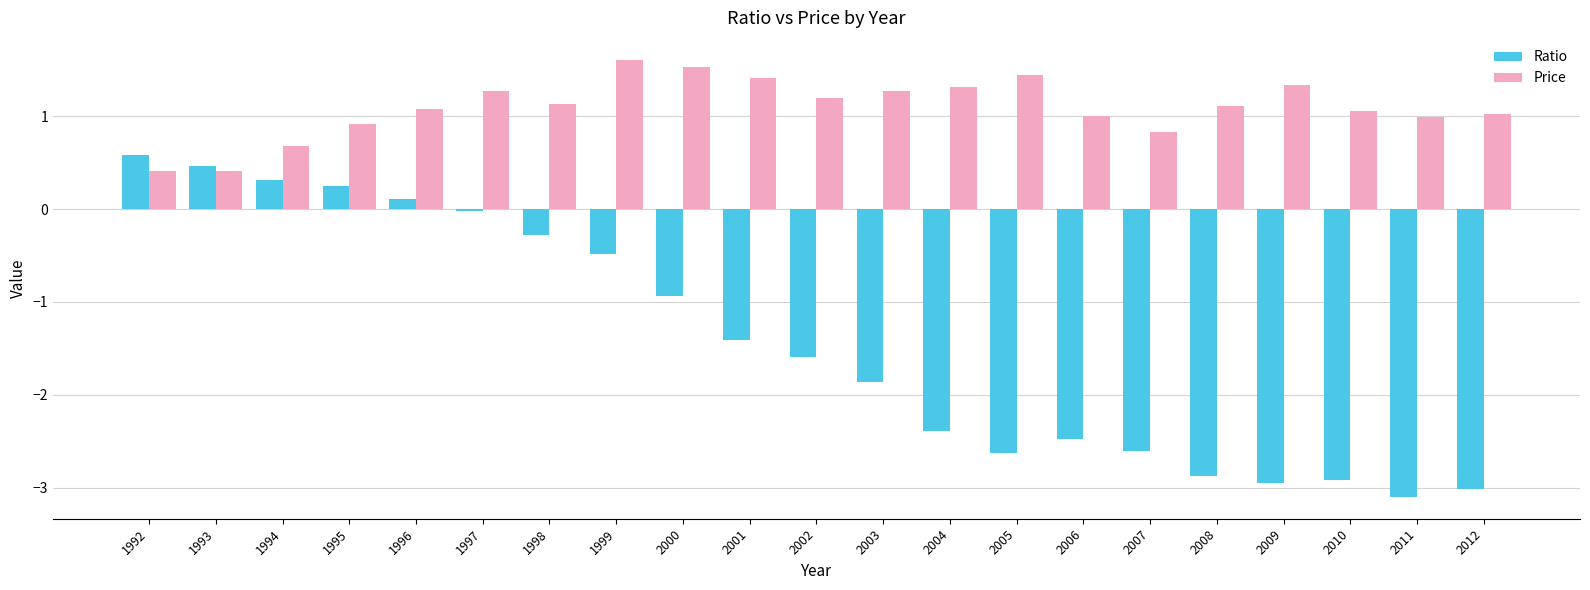

What is the total value across all series at 2005?

-1.2